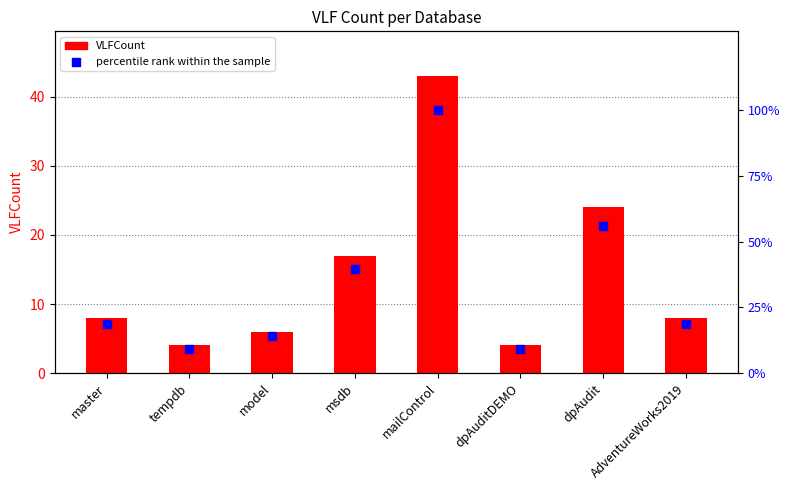

What are all the series names shown in the legend?

VLFCount, percentile rank within the sample